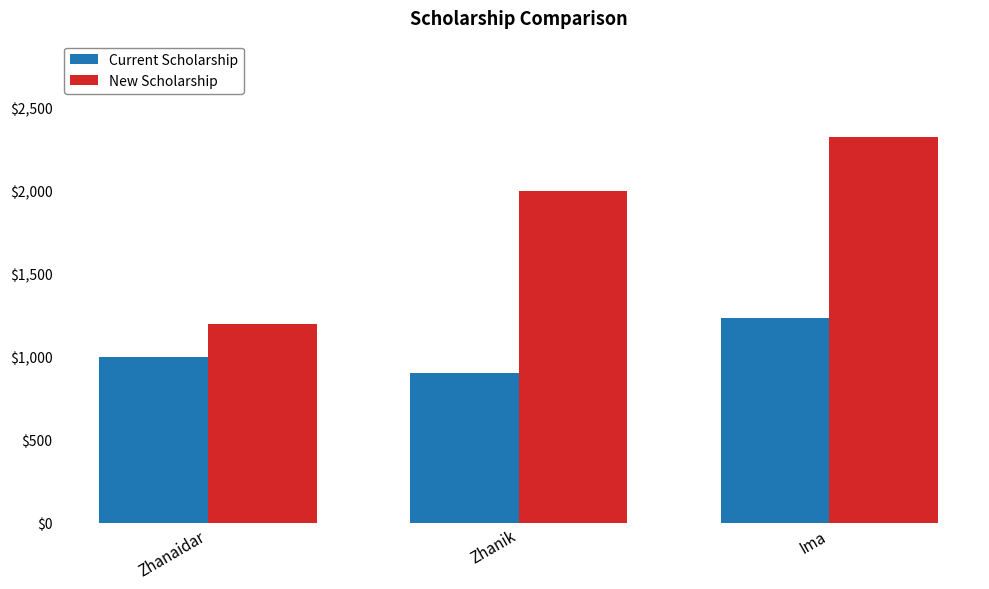

What is the approximate value of Current Scholarship at Ima?

1234